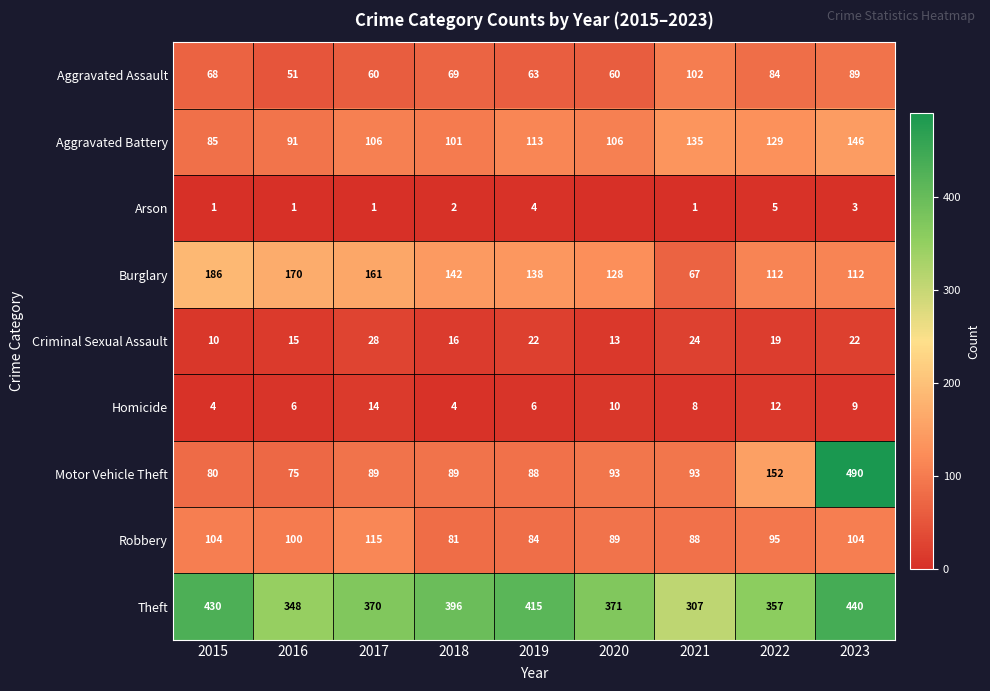

What is the spread (max minus min) of values at 2015?

429